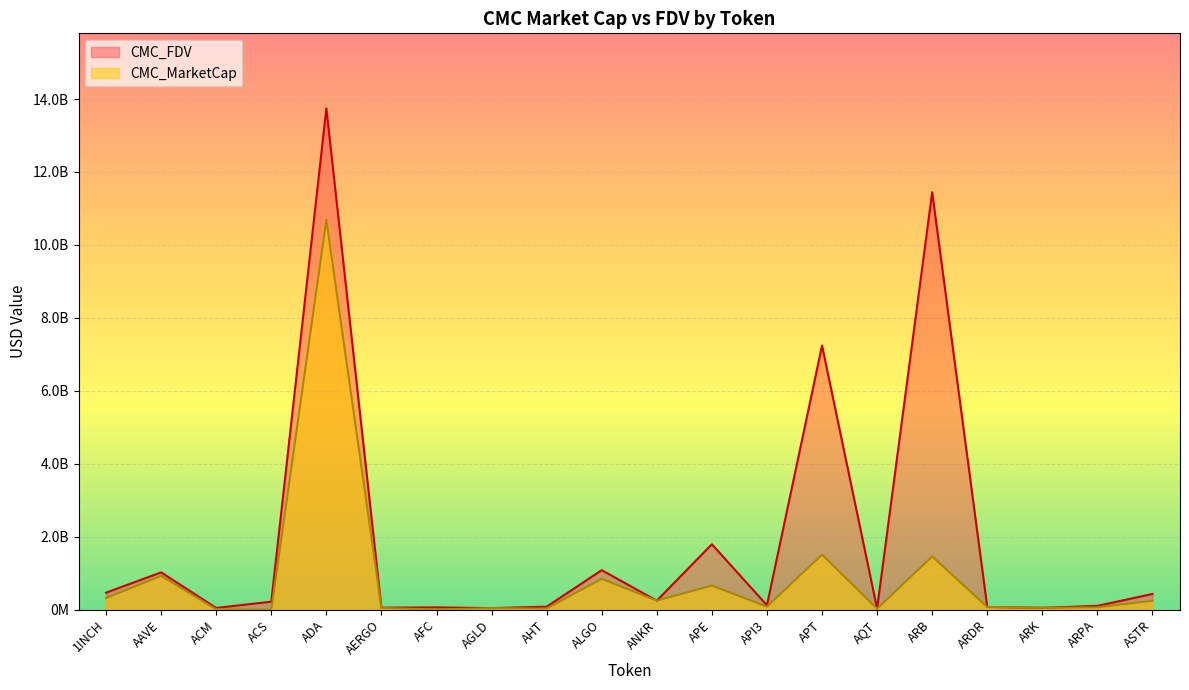

Rank the series by their maximum value, from highest to lowest.

CMC_FDV, CMC_MarketCap